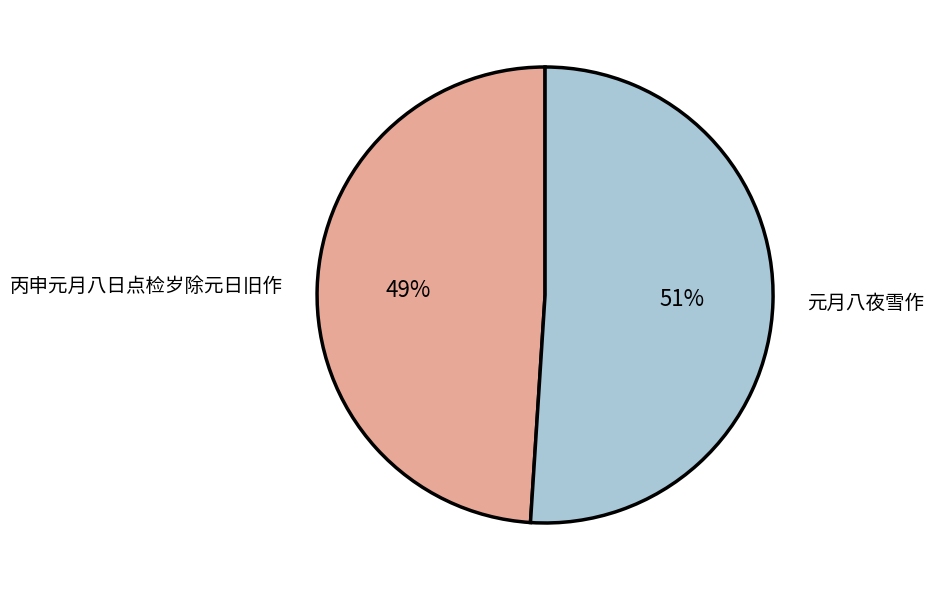

To the nearest percent, what is the combined percentage of 元月八夜雪作 and 丙申元月八日点检岁除元日旧作?

100%